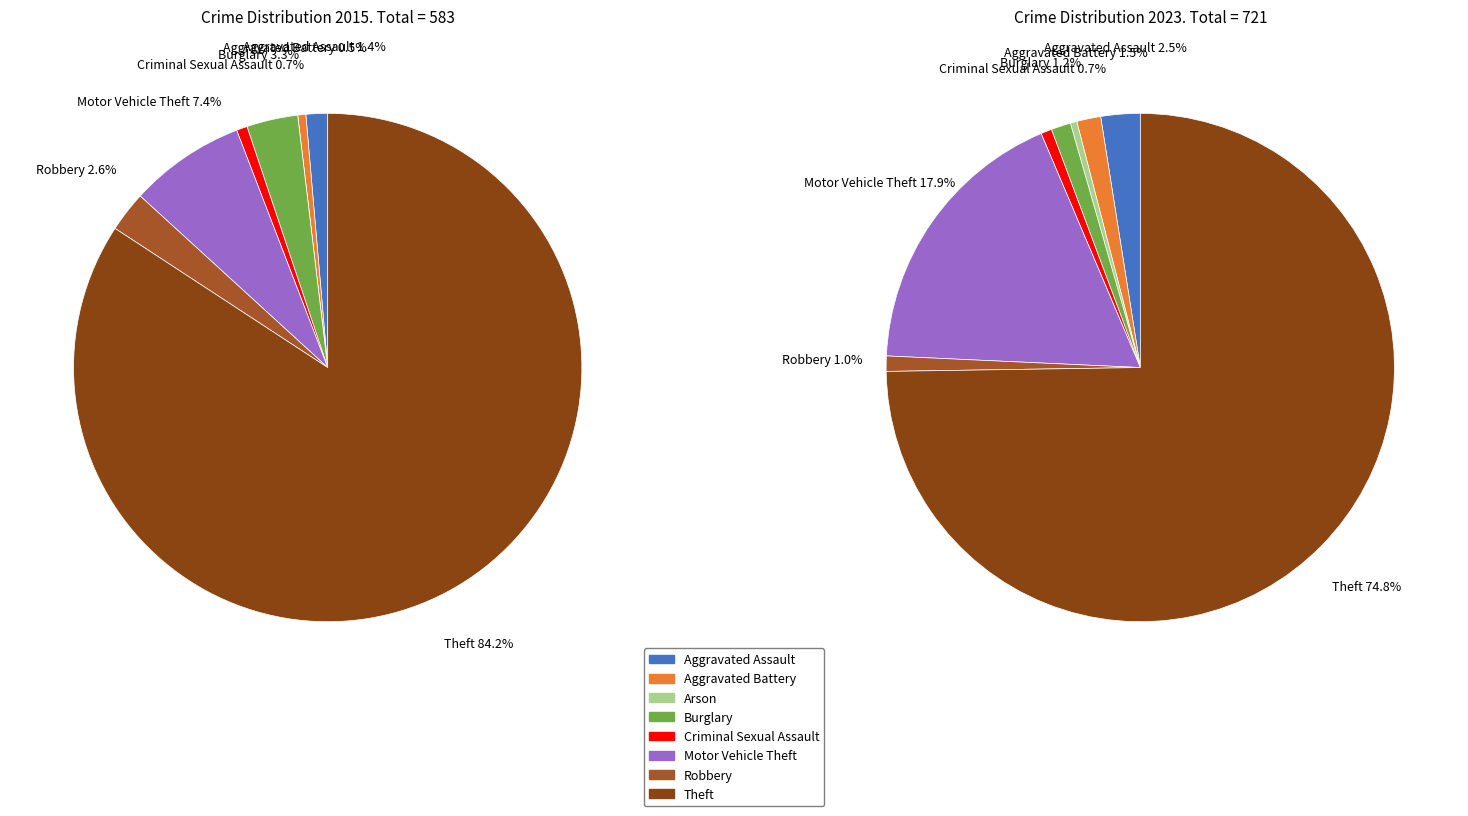

How many slices are in this pie chart?

8